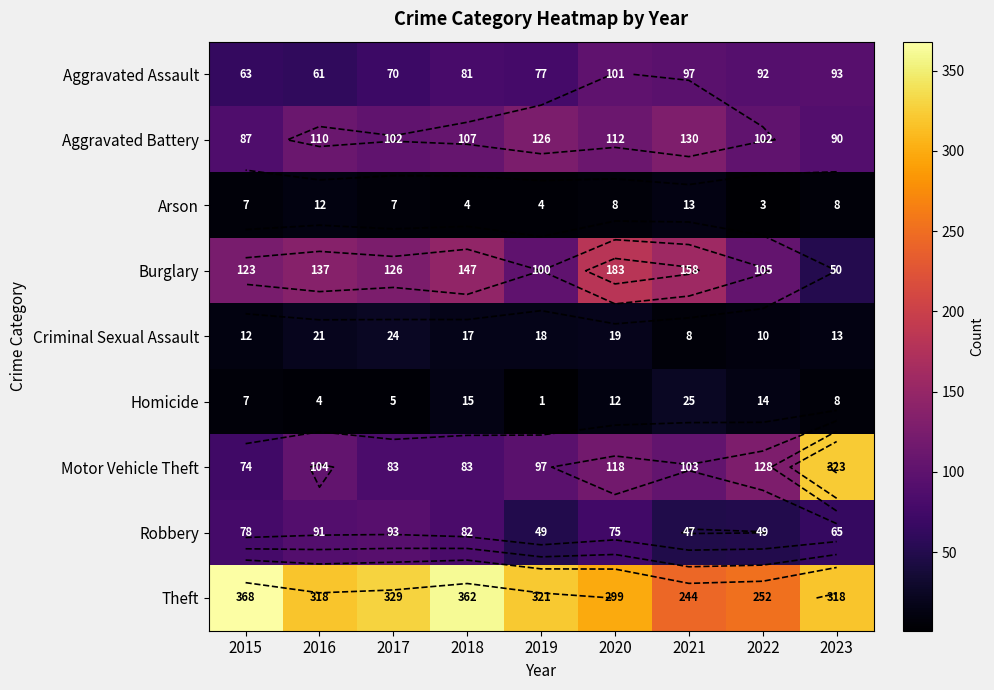

True or false: Motor Vehicle Theft has a value of 70 at 2021.

False